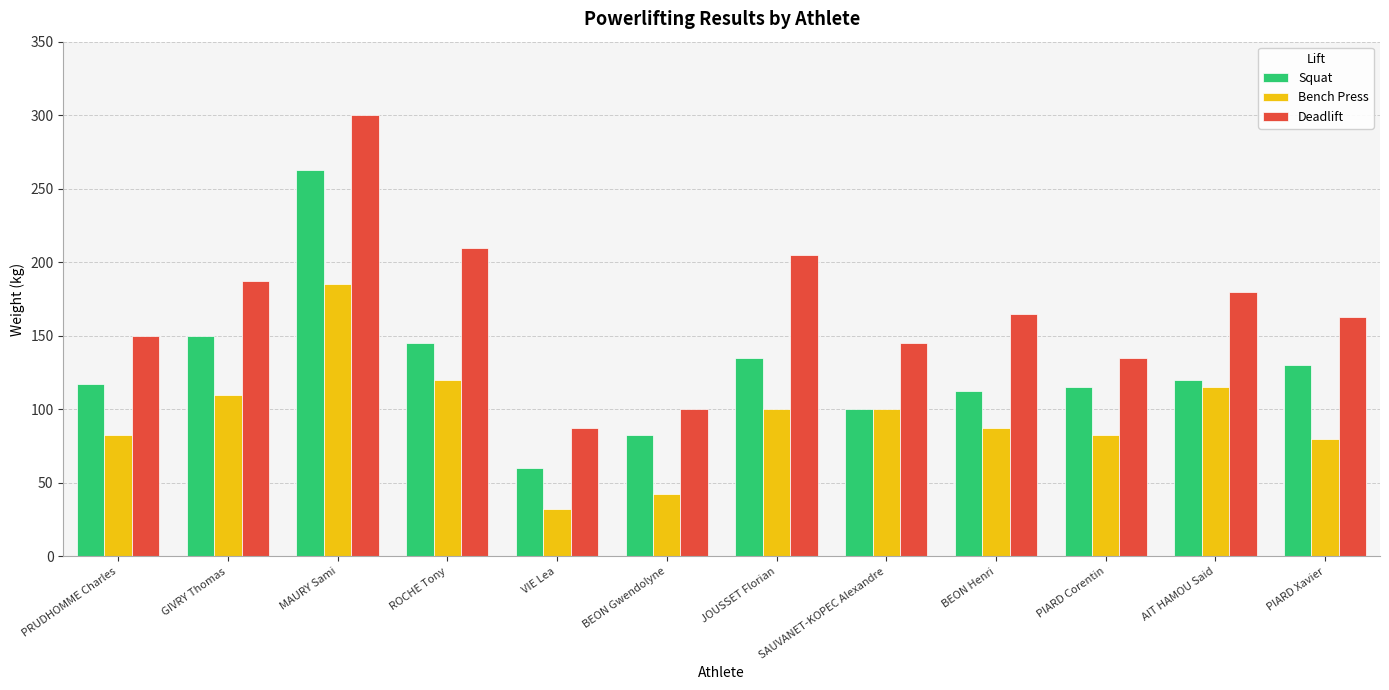

What is the value of the Bench Press bar at the 1st from the left?

82.5